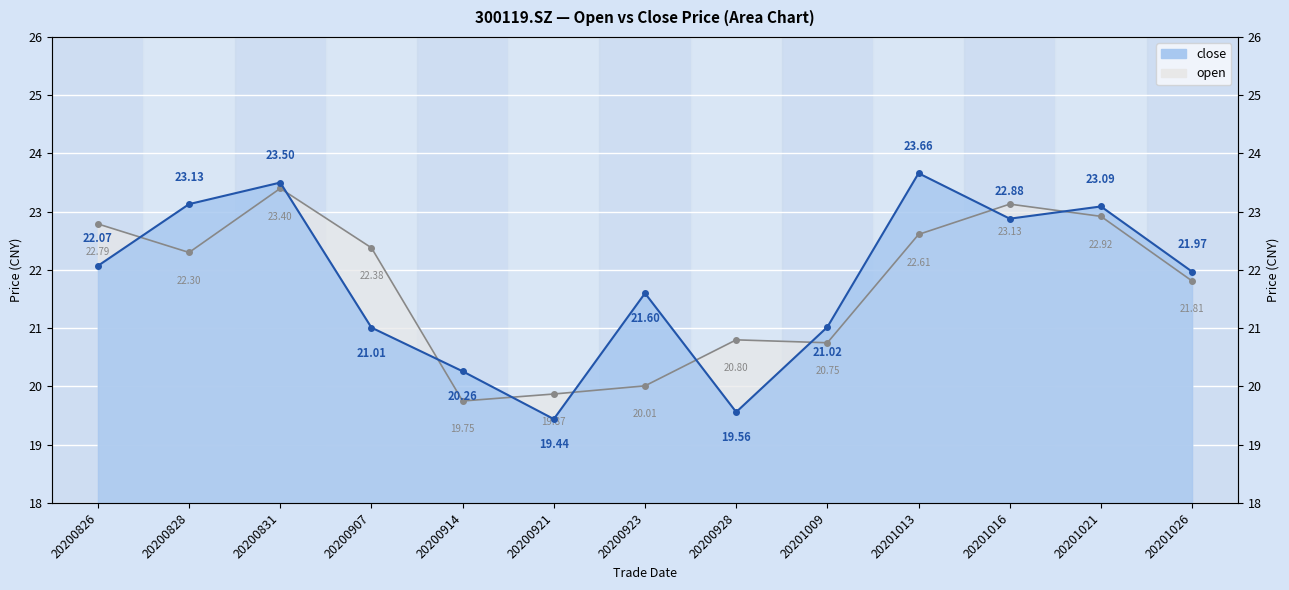

True or false: close has a value of 23.1 at 20201021.

True